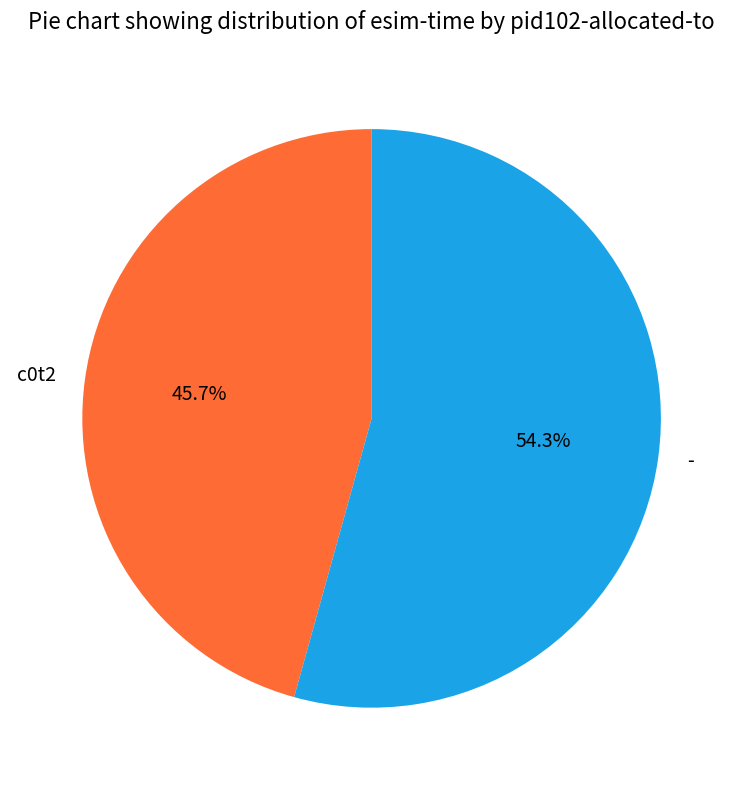

Does c0t2 account for over 50% of the chart?

No